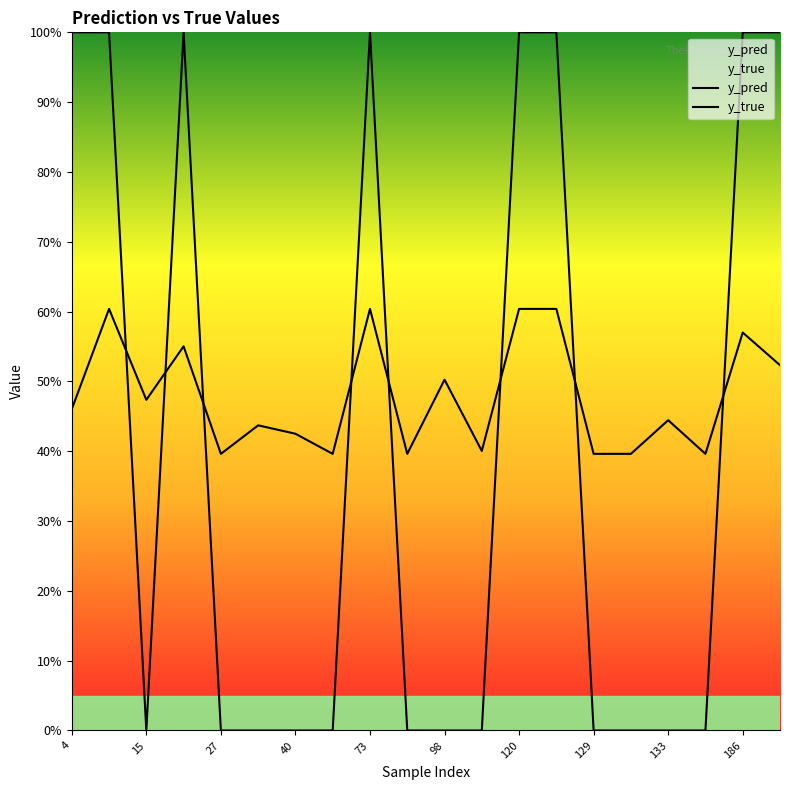

What is the spread (max minus min) of values at 129?

0.4